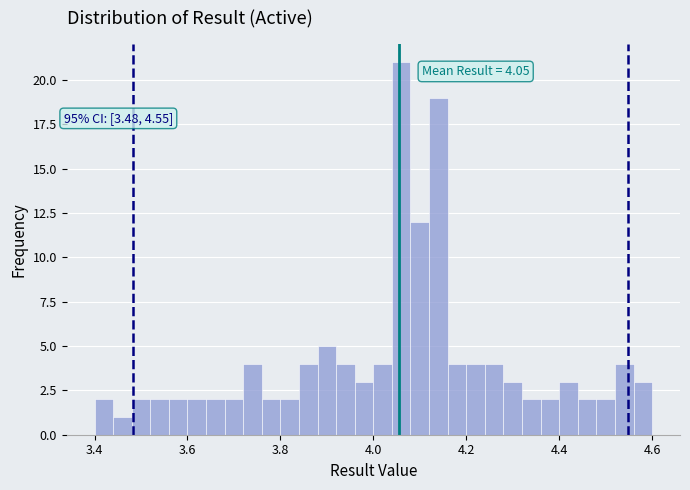

Read against the x-axis, roughly where is the centre of the tallest bar?

4.06